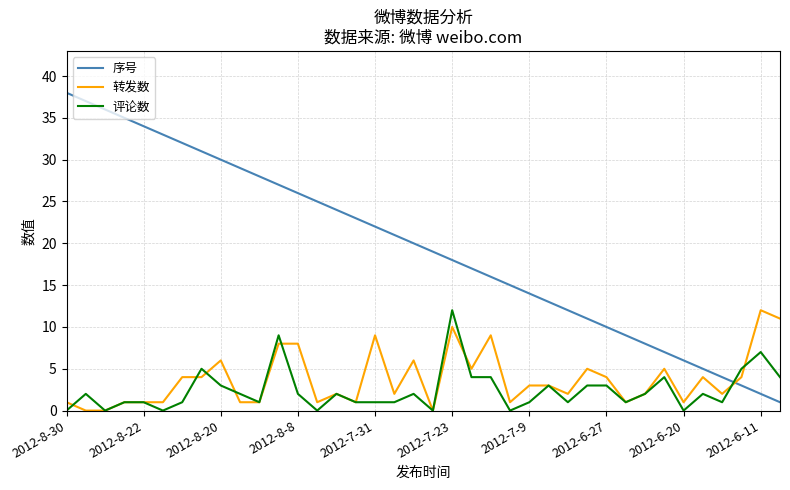

Which series has the largest total across all categories?

序号